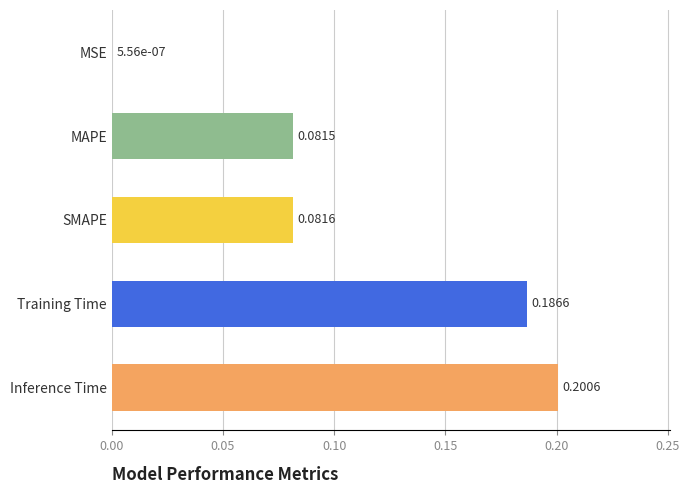

At which category does the chart reach its peak across all series?

Inference Time